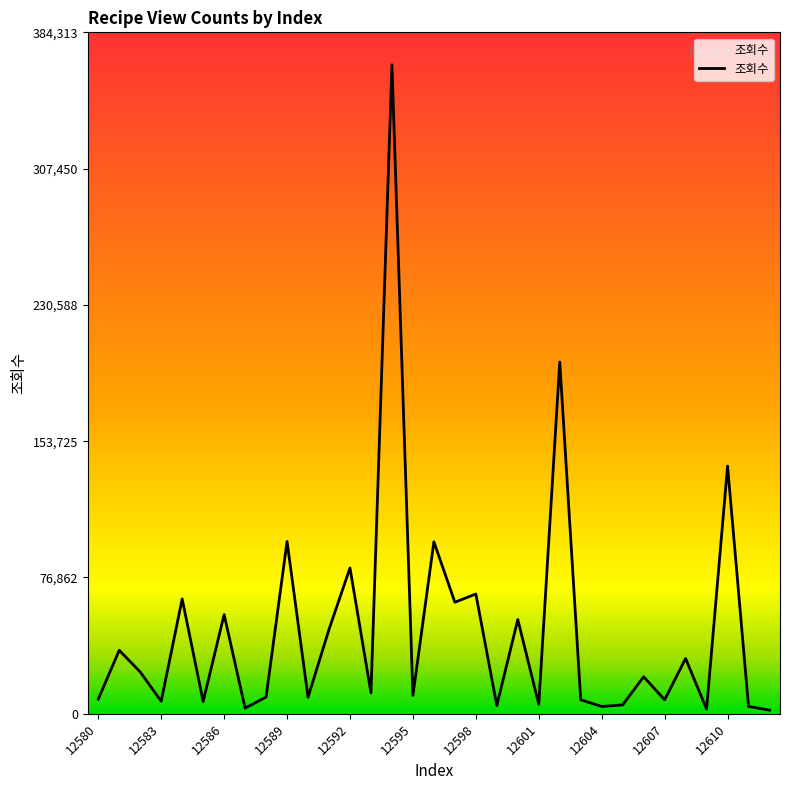

What is the average value?

47082